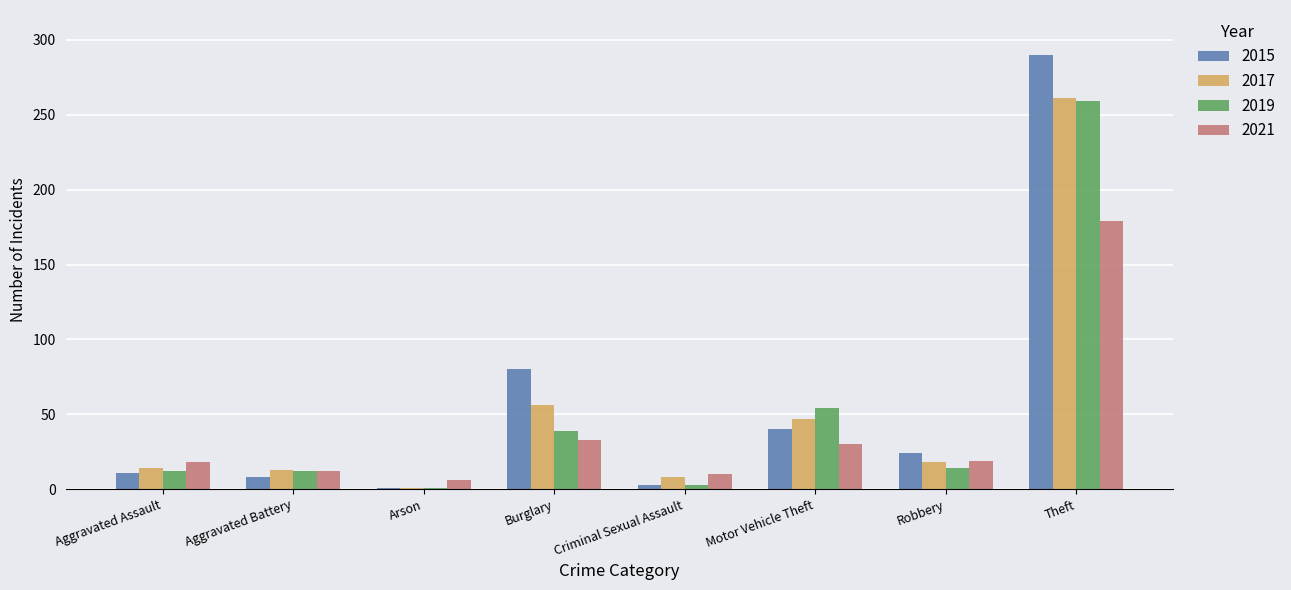

Which series changed the most between Motor Vehicle Theft and Robbery?

2019